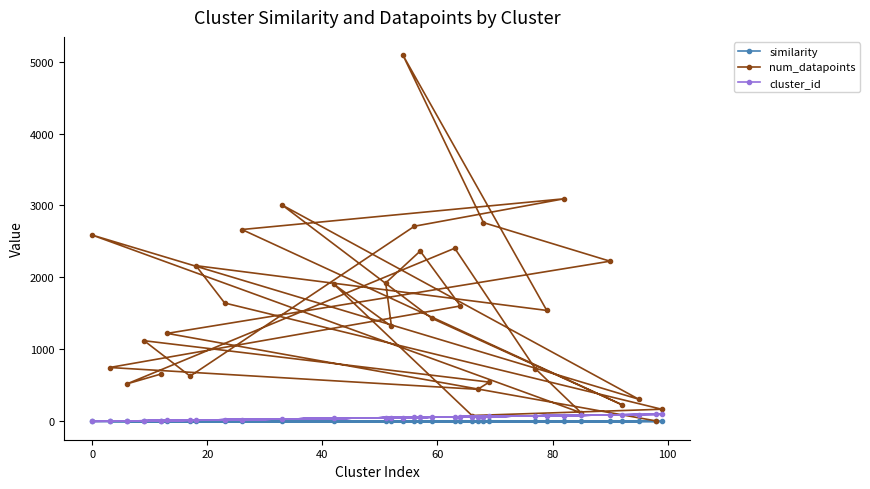

Which series has the widest spread of values?

num_datapoints